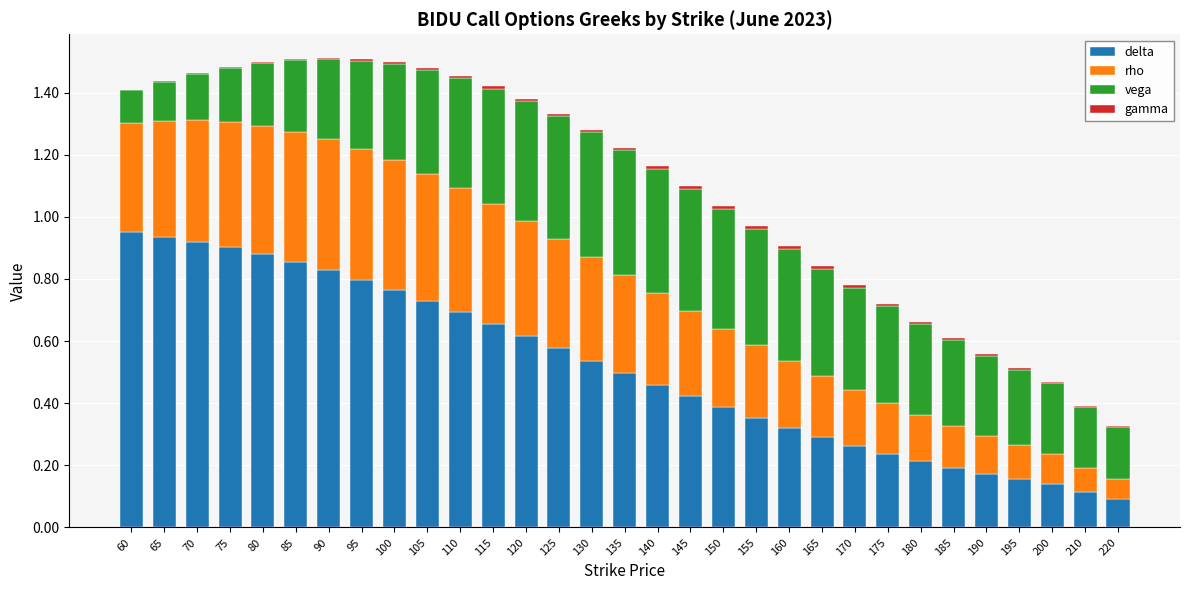

Is it true that delta equals 1.0 at 115?

False